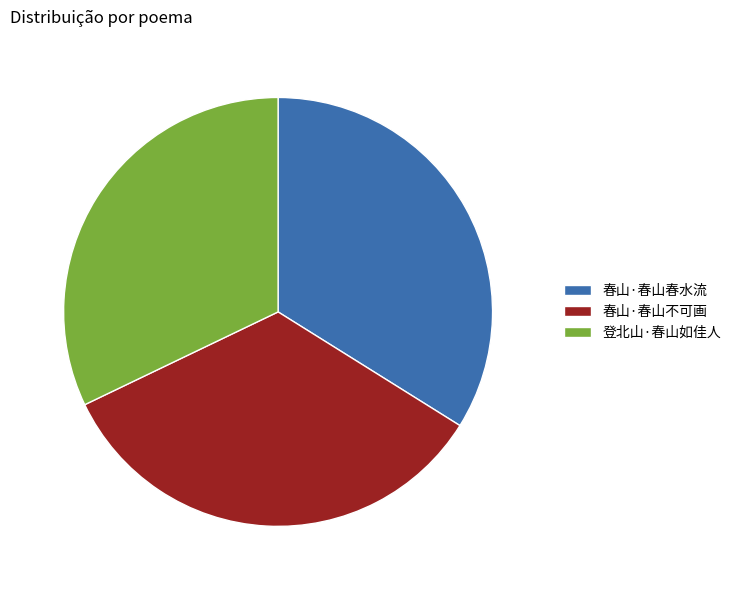

Does 登北山·春山如佳人 account for over 50% of the chart?

No